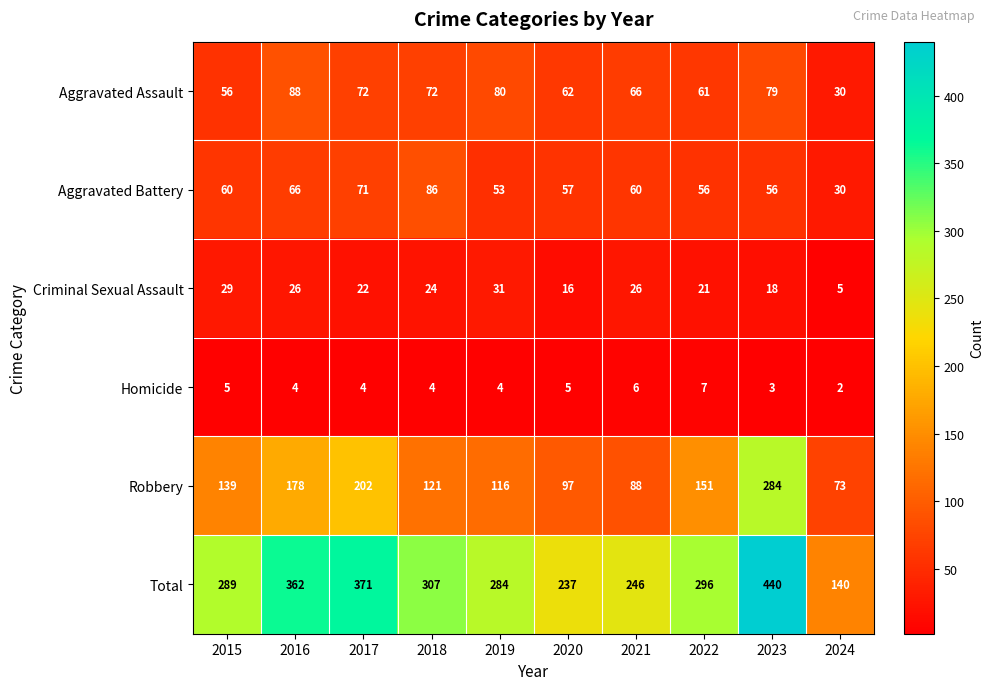

Which label corresponds to the smallest value in the chart?

2024